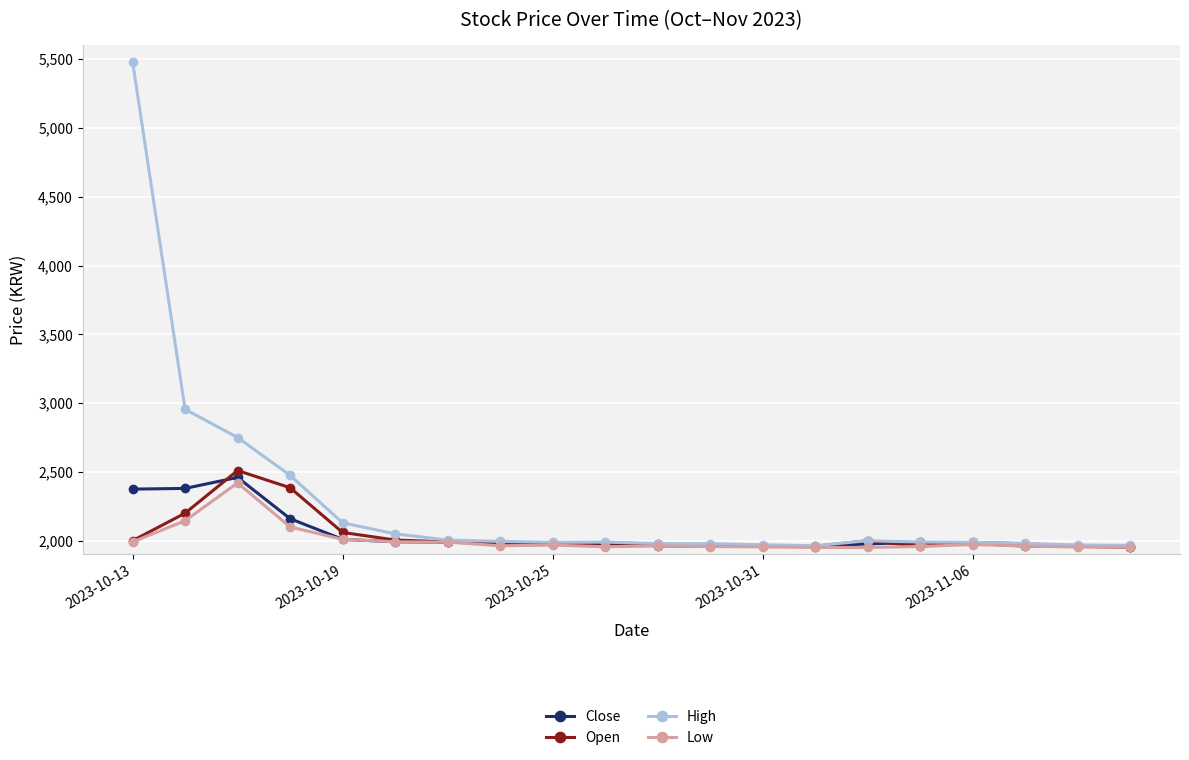

Which series has the largest total across all categories?

High